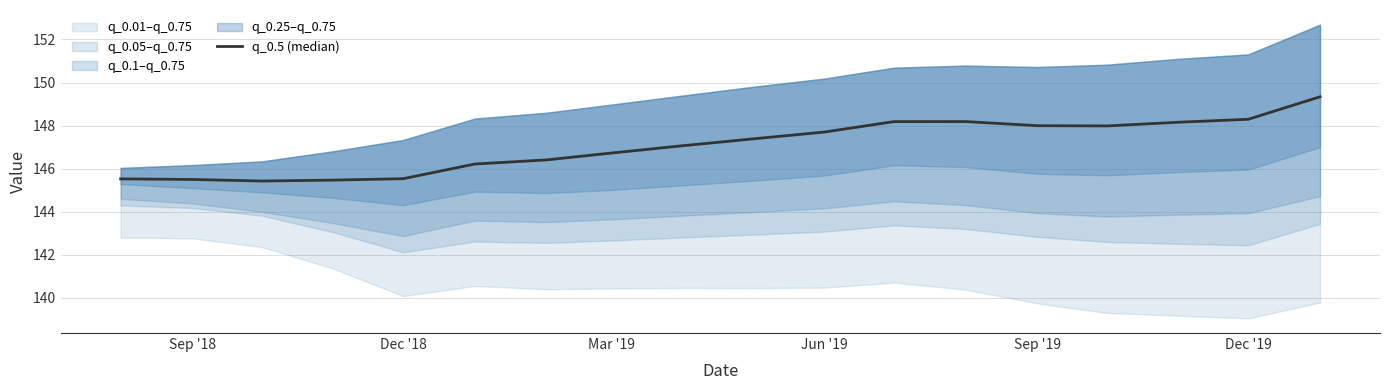

Is it true that the value at Jun '19 is 99.6?

False